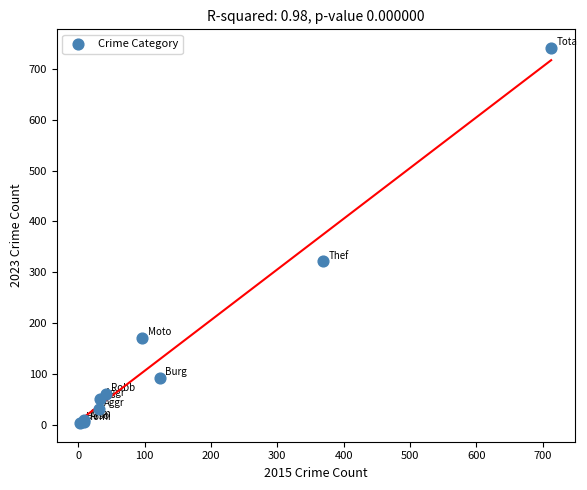

What Y value in the scatter plot is closest to 372?

321